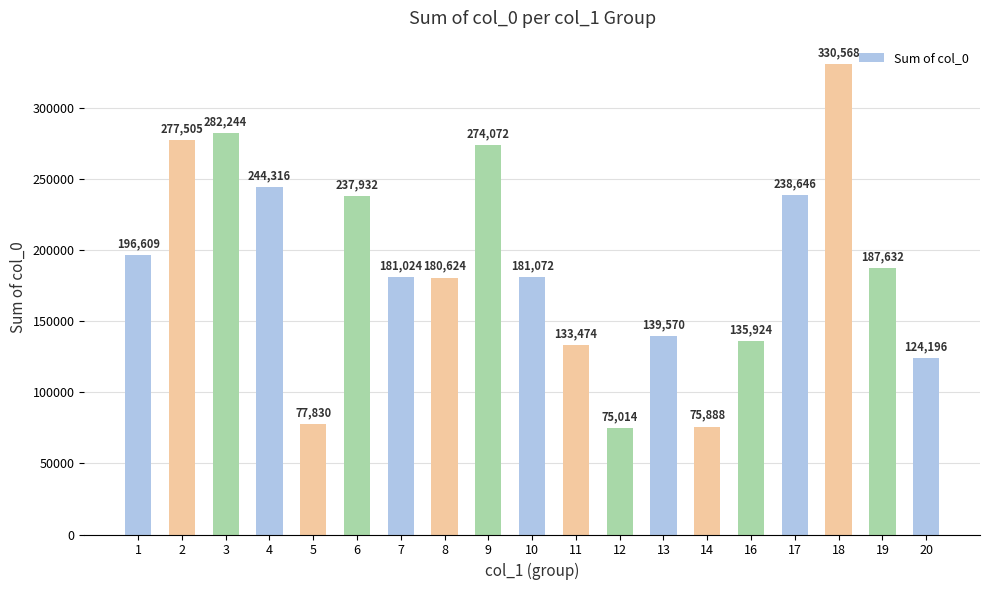

The chart shows a value of 139570 at 13. True or false?

True